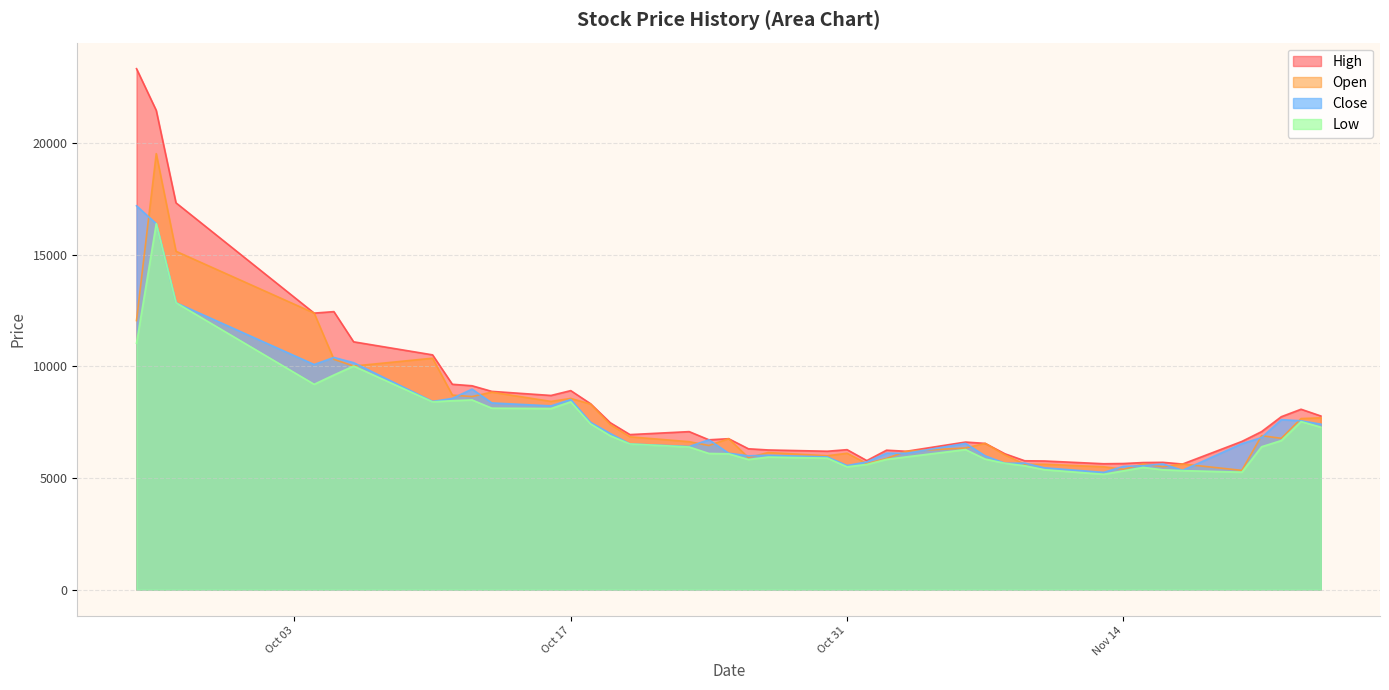

True or false: Close and High cross at least once.

False